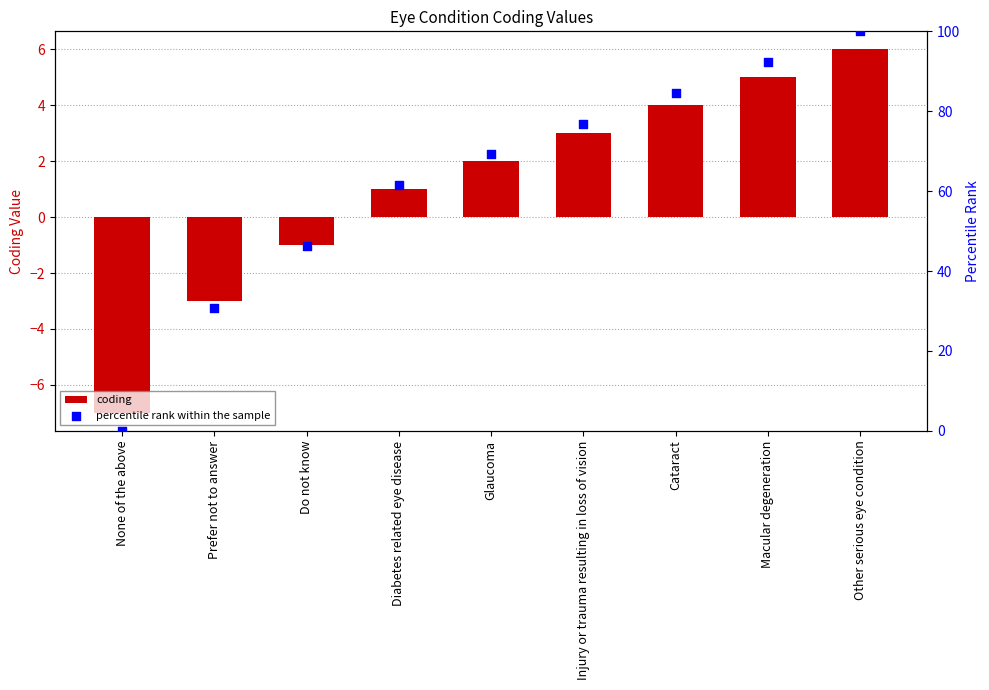

Which series contains the highest Y value?

percentile rank within the sample